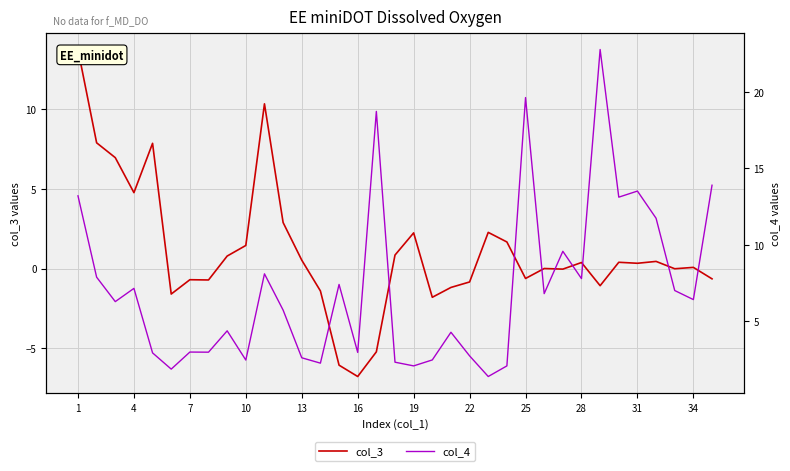

What is the minimum value for col_3?

-6.8